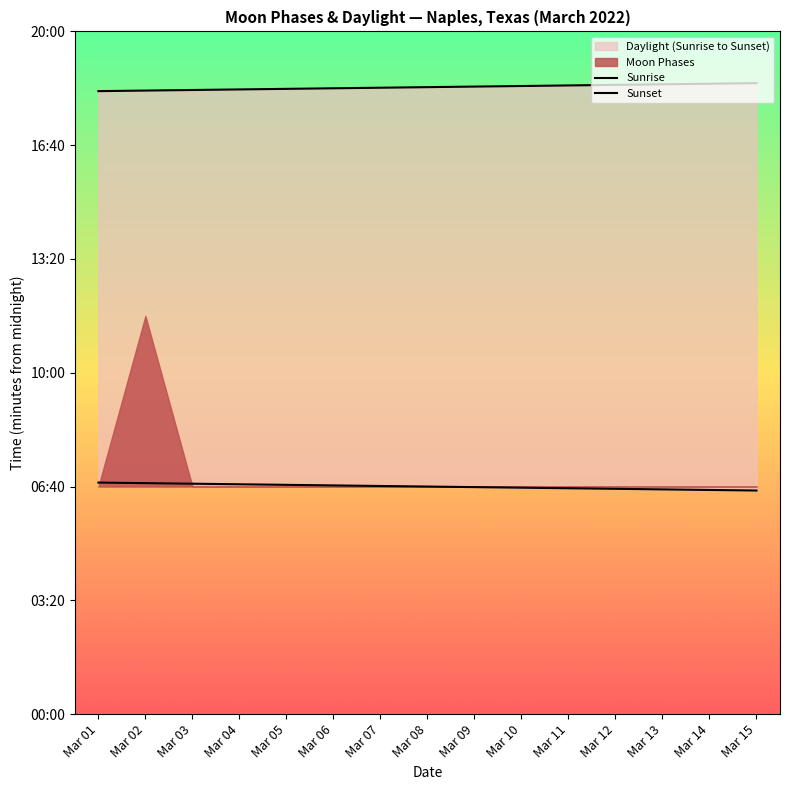

Reading left to right, list all the values displayed in this chart.

Sunrise: Mar 01=407	Mar 02=406	Mar 03=405	Mar 04=404	Mar 05=403	Mar 06=402	Mar 07=401	Mar 08=400	Mar 09=399	Mar 10=398	Mar 11=397	Mar 12=396	Mar 13=395	Mar 14=394	Mar 15=393
Sunset: Mar 01=1095	Mar 02=1096	Mar 03=1097	Mar 04=1098	Mar 05=1099	Mar 06=1100	Mar 07=1101	Mar 08=1102	Mar 09=1103	Mar 10=1104	Mar 11=1105	Mar 12=1106	Mar 13=1107	Mar 14=1108	Mar 15=1109